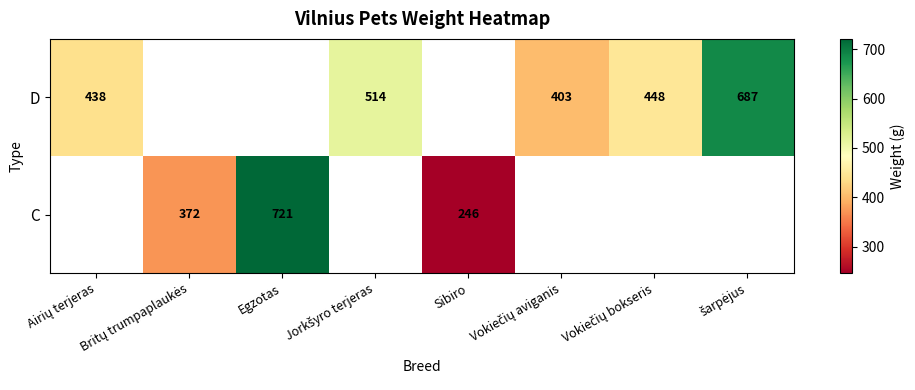

Which label corresponds to the smallest value in the chart?

Sibiro